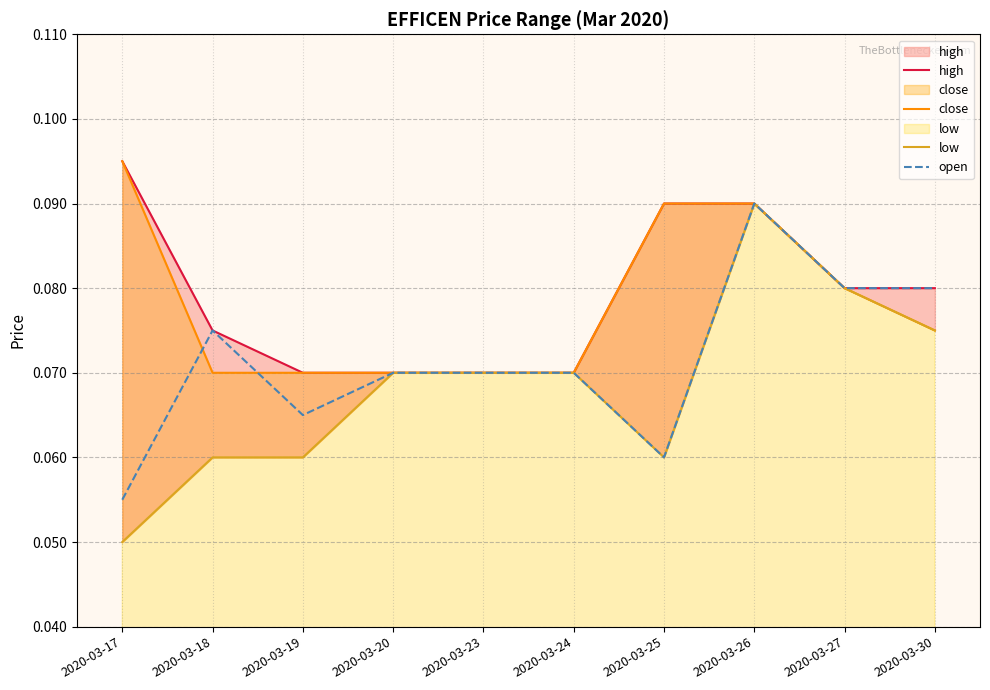

Which series has the widest spread of values?

low